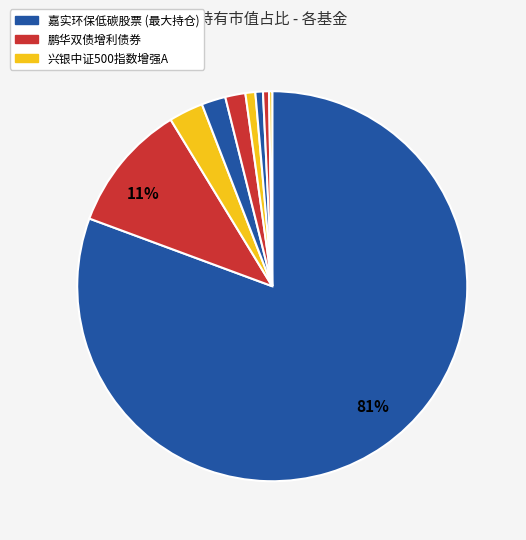

Count the number of slices in the pie.

9